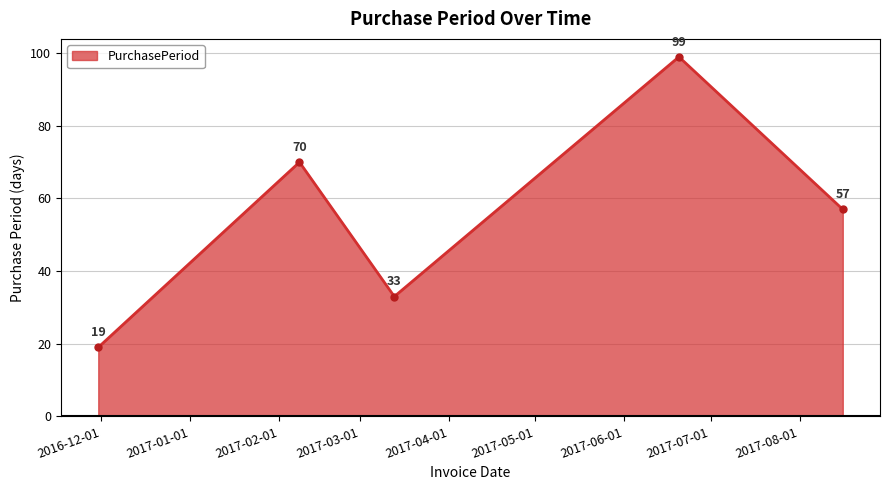

Reading right to left, transcribe all the data shown in this chart.

57	99	33	70	19